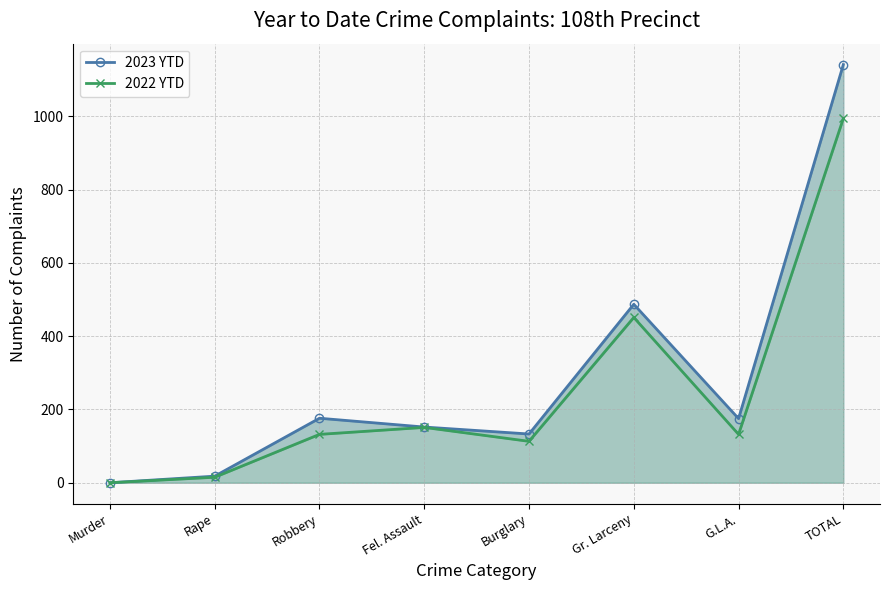

What is the difference between the highest and lowest values at Fel. Assault?

1